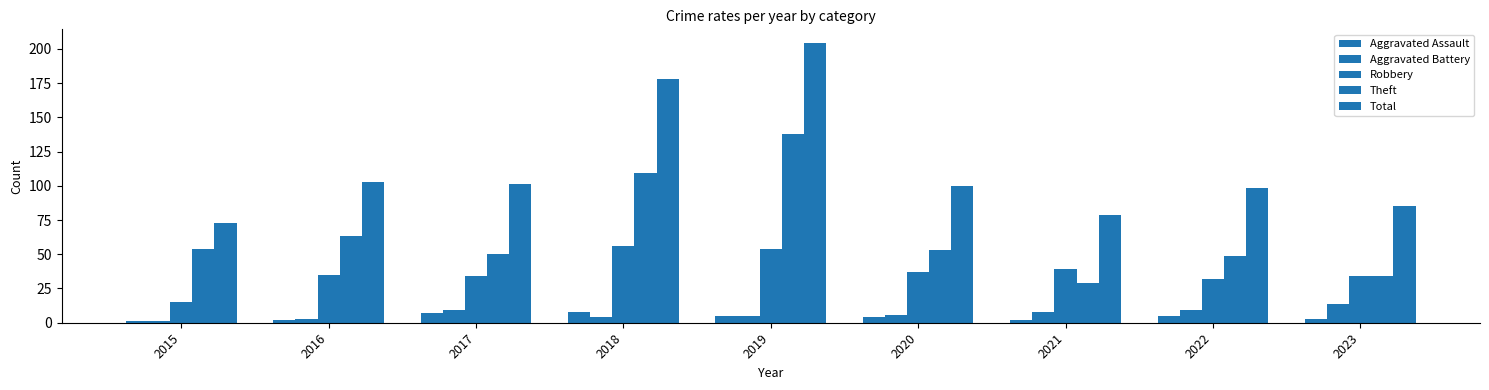

How many distinct data groups are displayed?

5